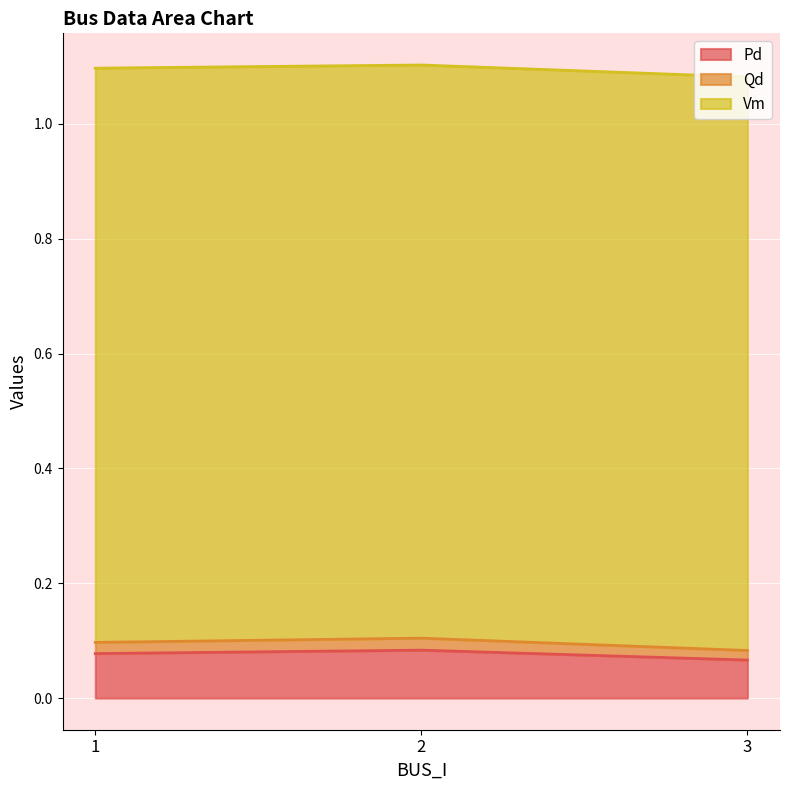

What are all the series names shown in the legend?

Pd, Qd, Vm